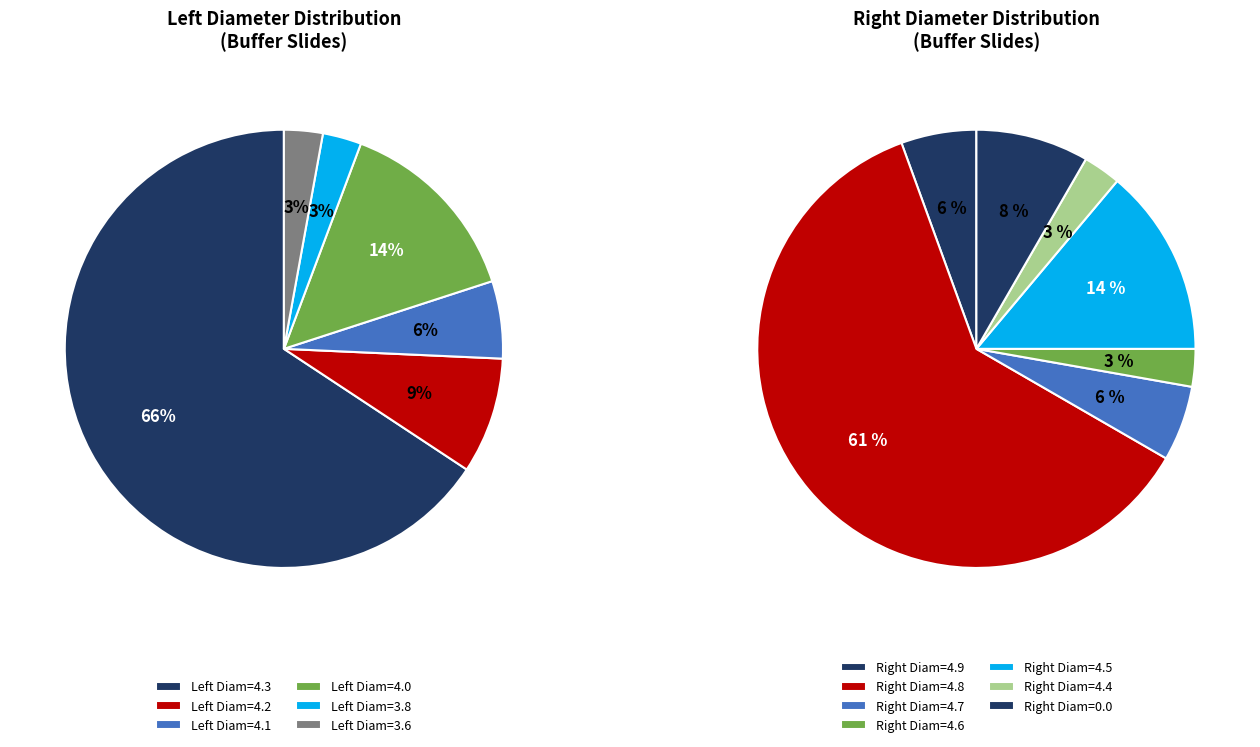

Is the sum of 1 and 26 greater than half?

No